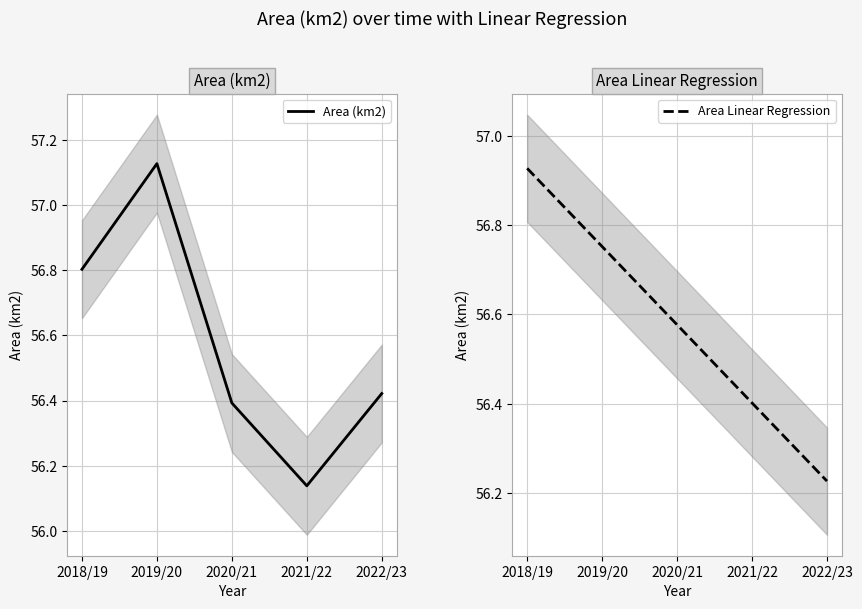

What is the lowest value of the Area (km2) series?

56.1